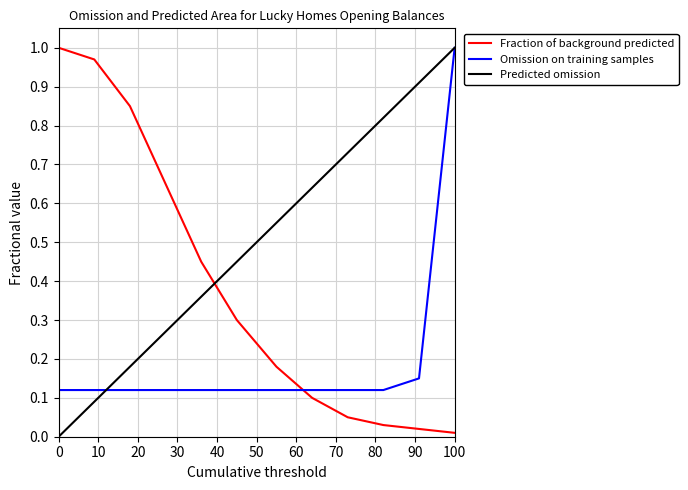

At how many categories does at least one series exceed 0?

12